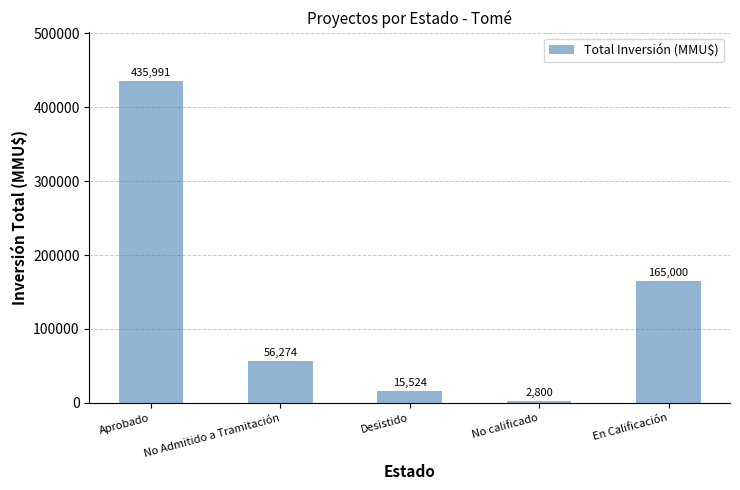

Which label corresponds to the smallest value in the chart?

No calificado